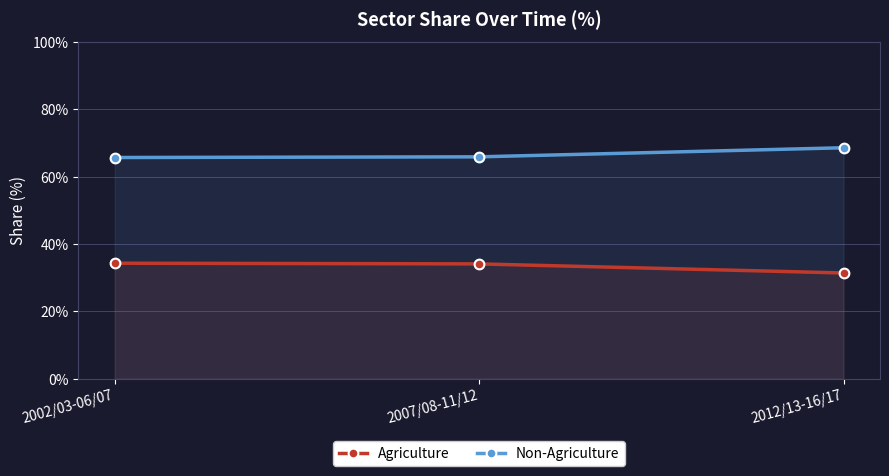

What is the difference between the maximum and minimum values in the Non-Agriculture series?

2.9